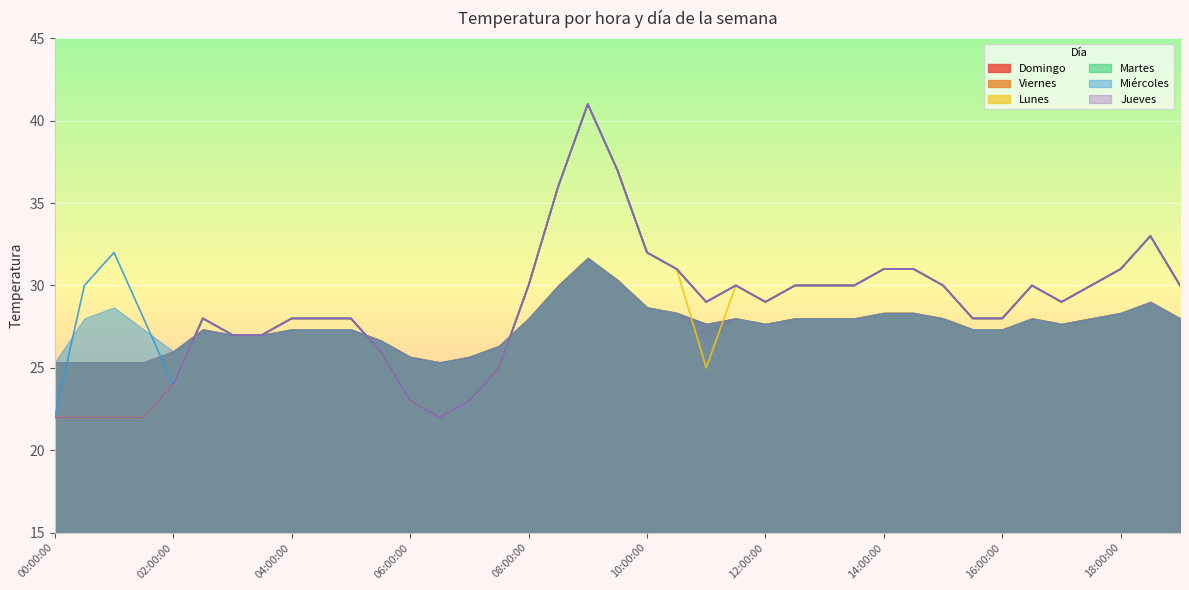

Which series has the largest range (max minus min)?

Domingo